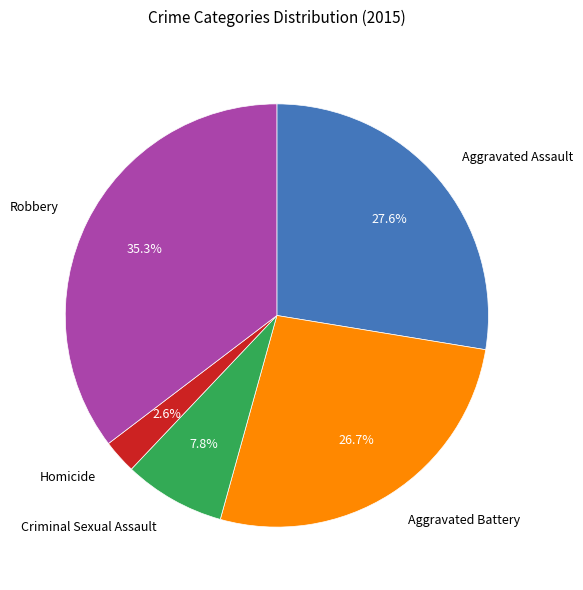

Is there a majority slice in this chart?

No